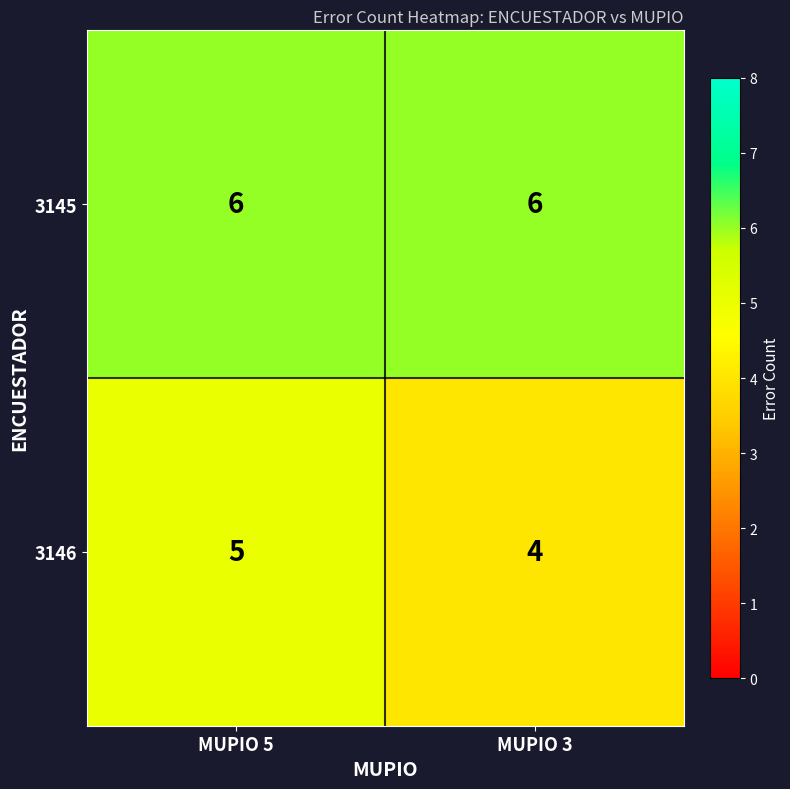

How many categories are shown in the chart?

2